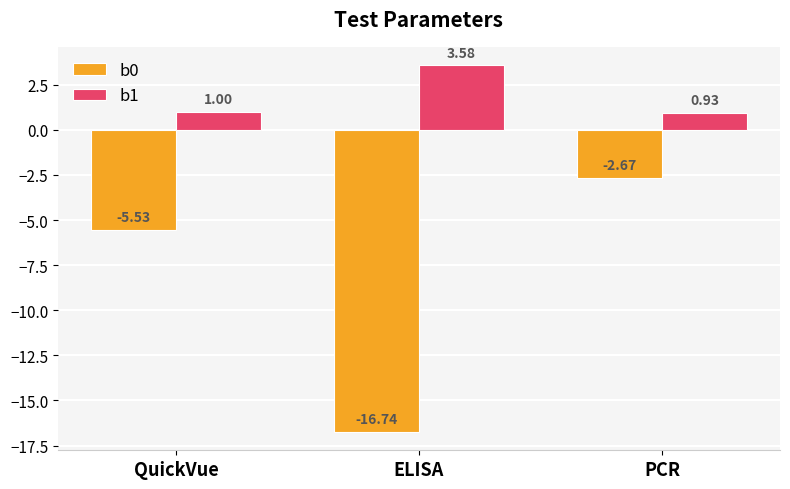

What is the average value of the b1 series?

1.8